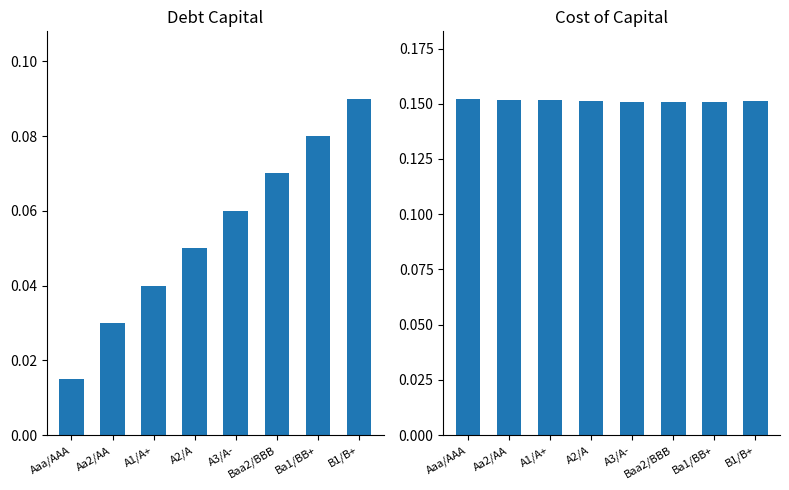

Count the cost_capital values in the range 0 to 1.

8